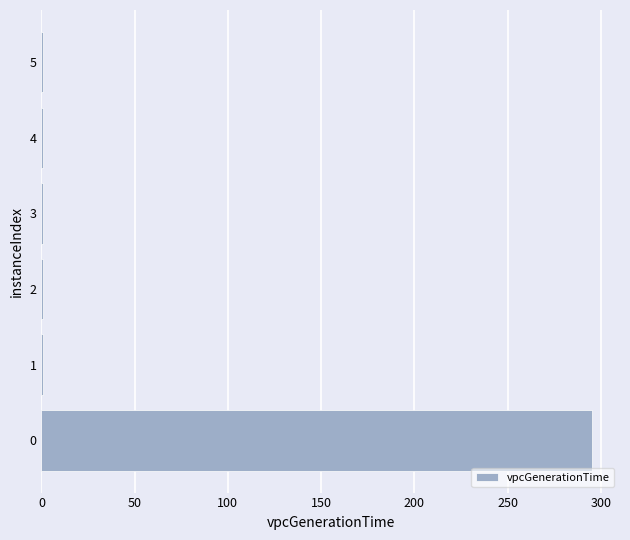

What is the greatest value displayed?

295.5